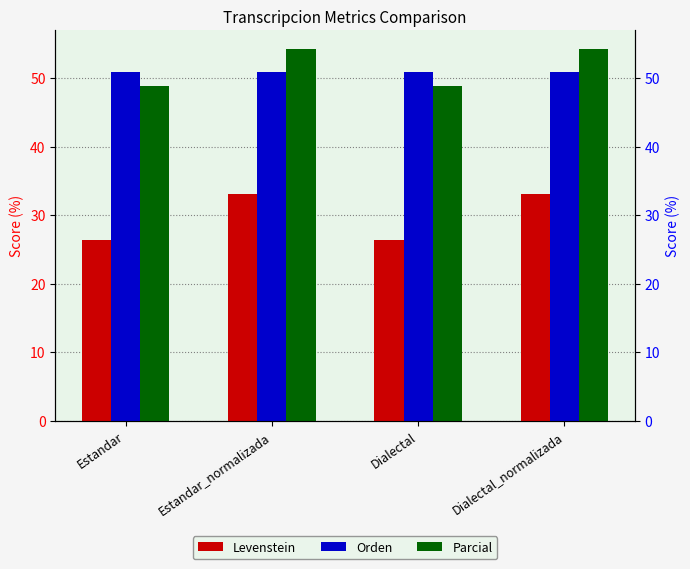

How many values in the Levenstein series are below 33?

2